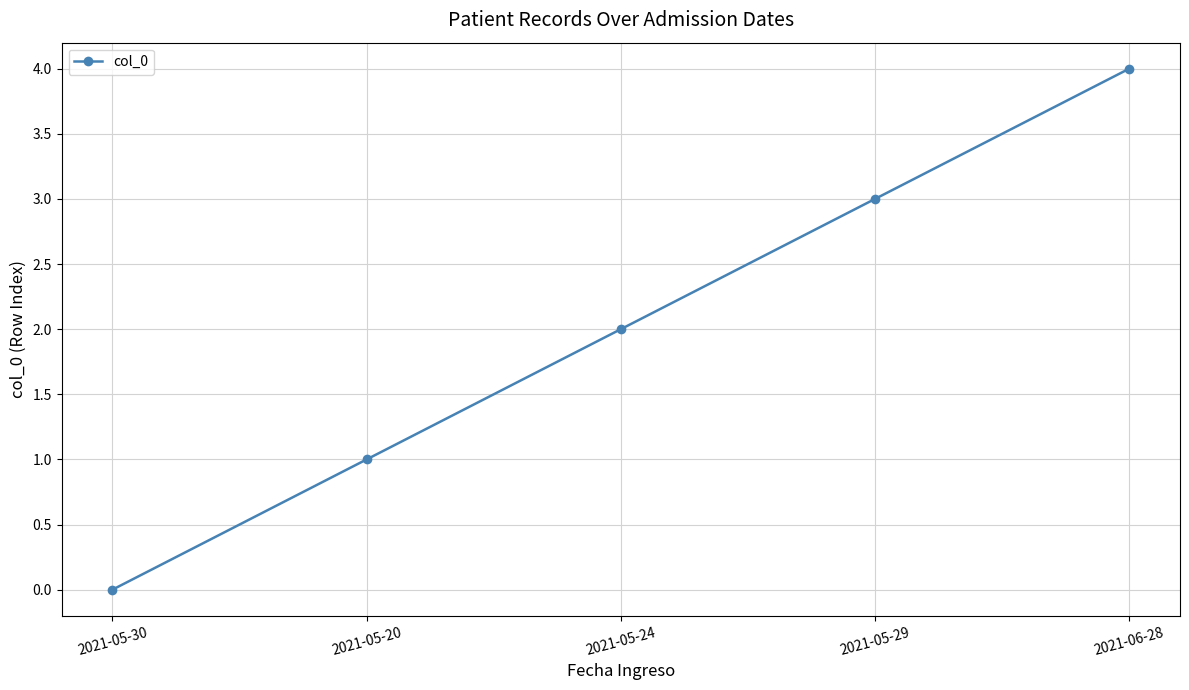

The chart shows a value of 1 at 2021-05-20. True or false?

True